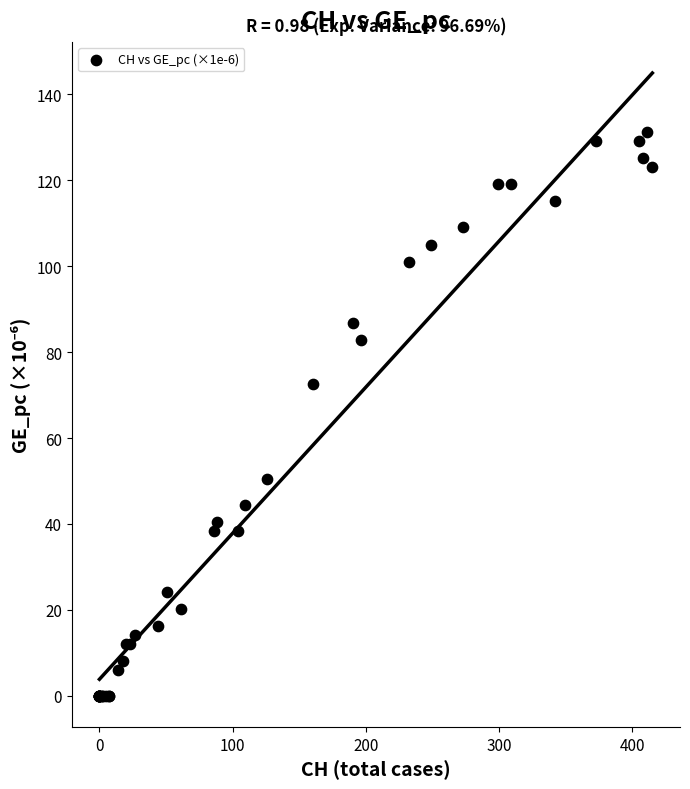

What Y value in the scatter plot is closest to 65?

72.7